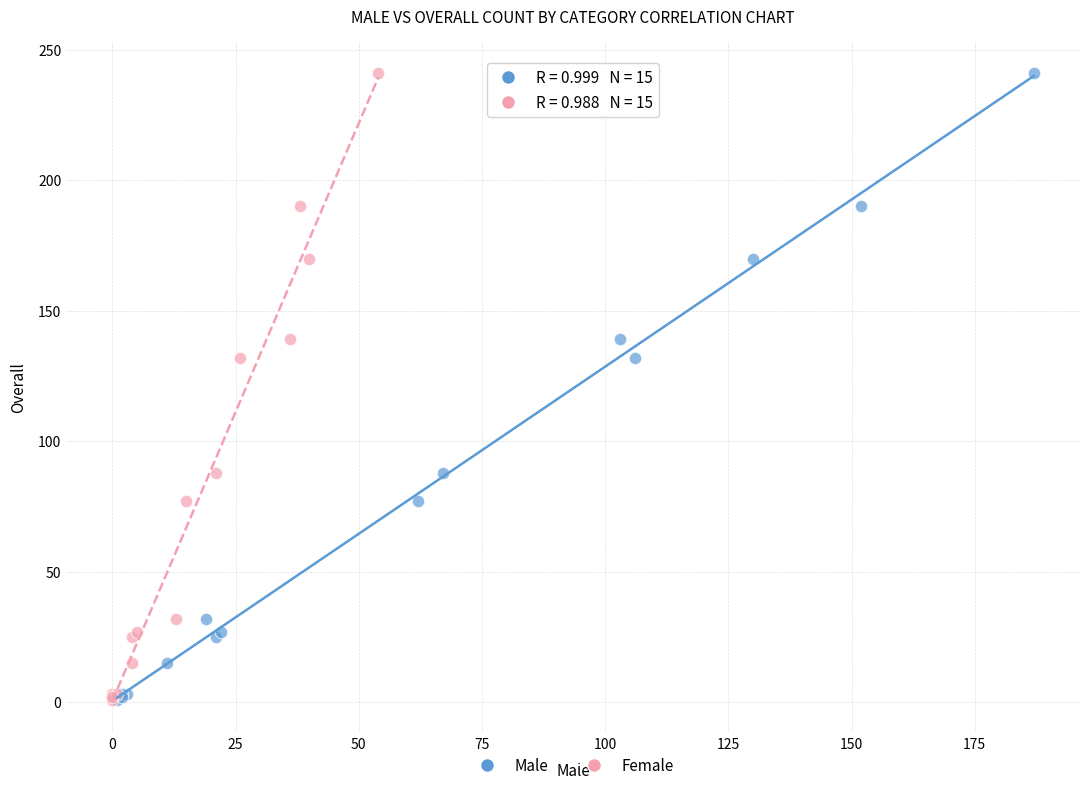

What are all the series names shown in the legend?

Male, Female